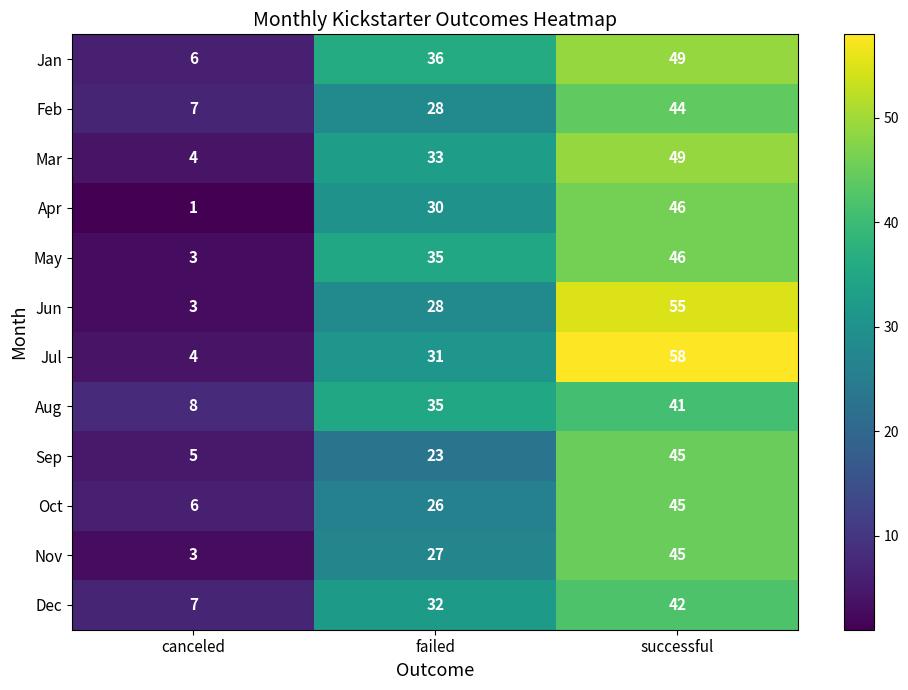

List the labels in order of Jan value, smallest first.

canceled, failed, successful